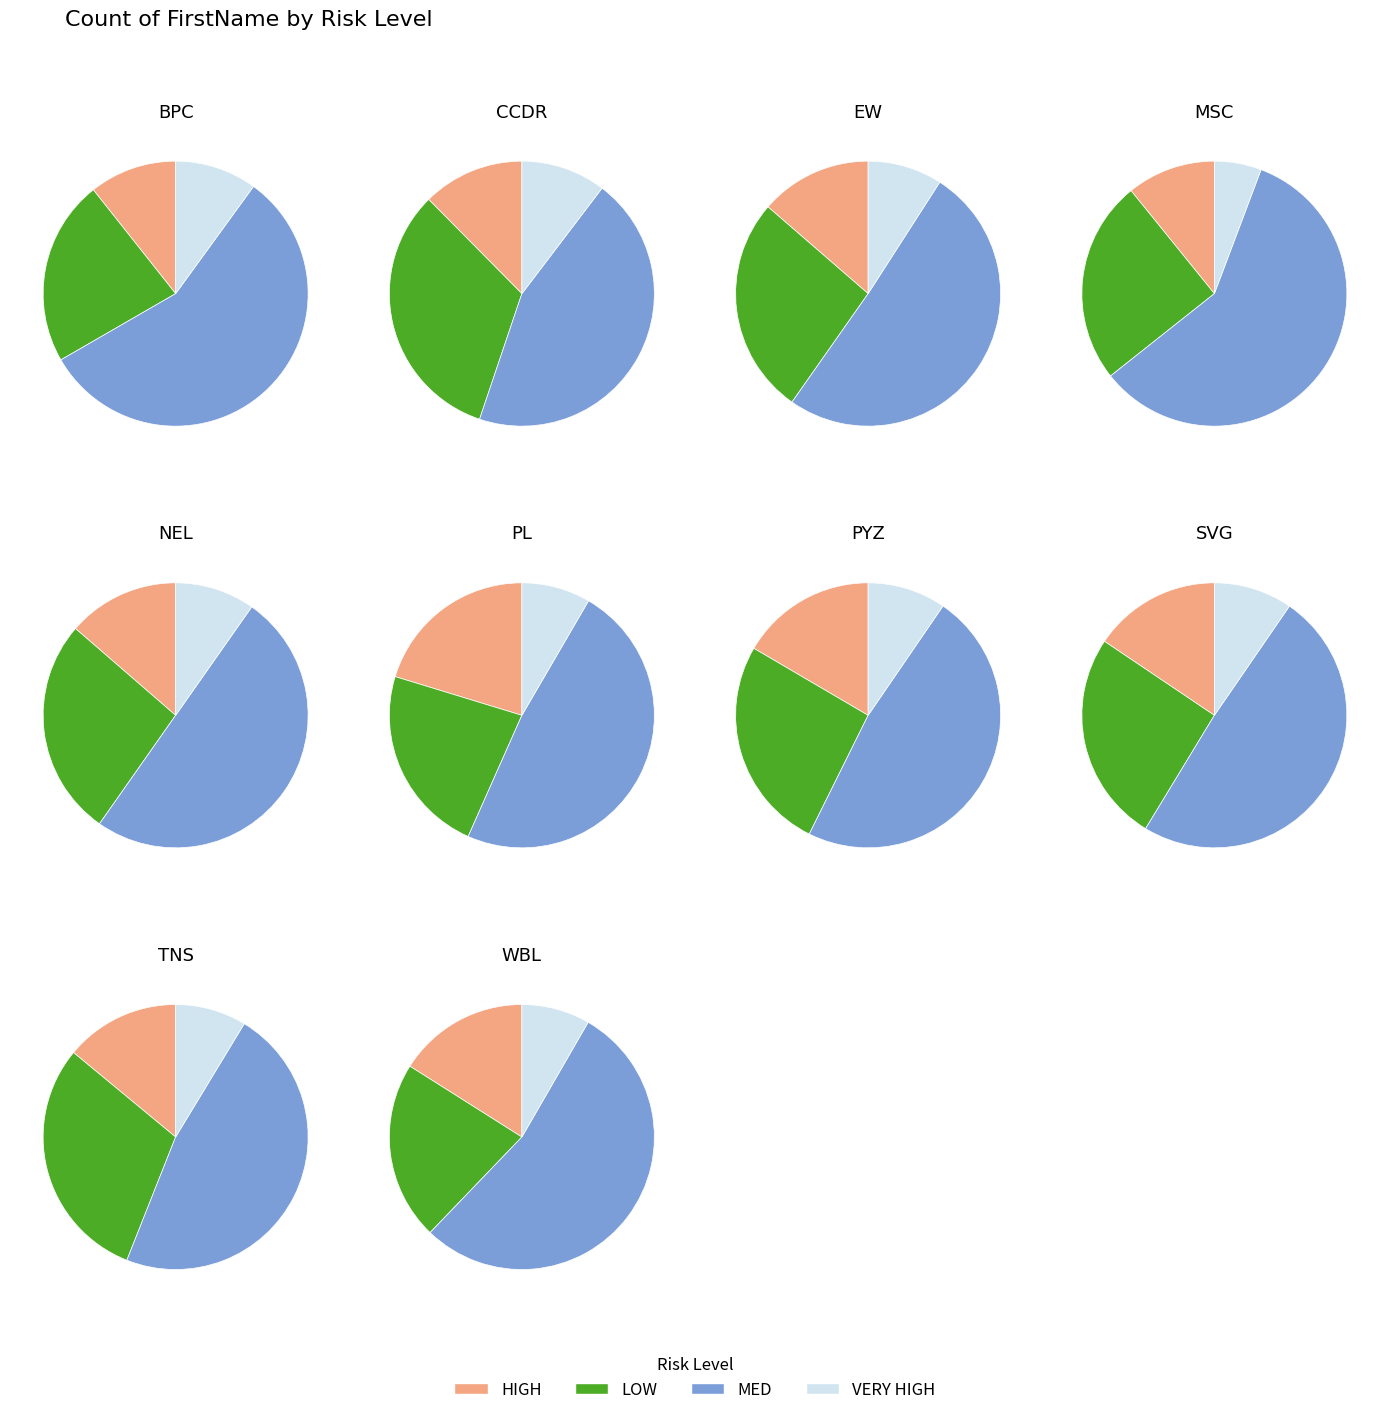

How much of the chart is everything except PYZ?

88.2%